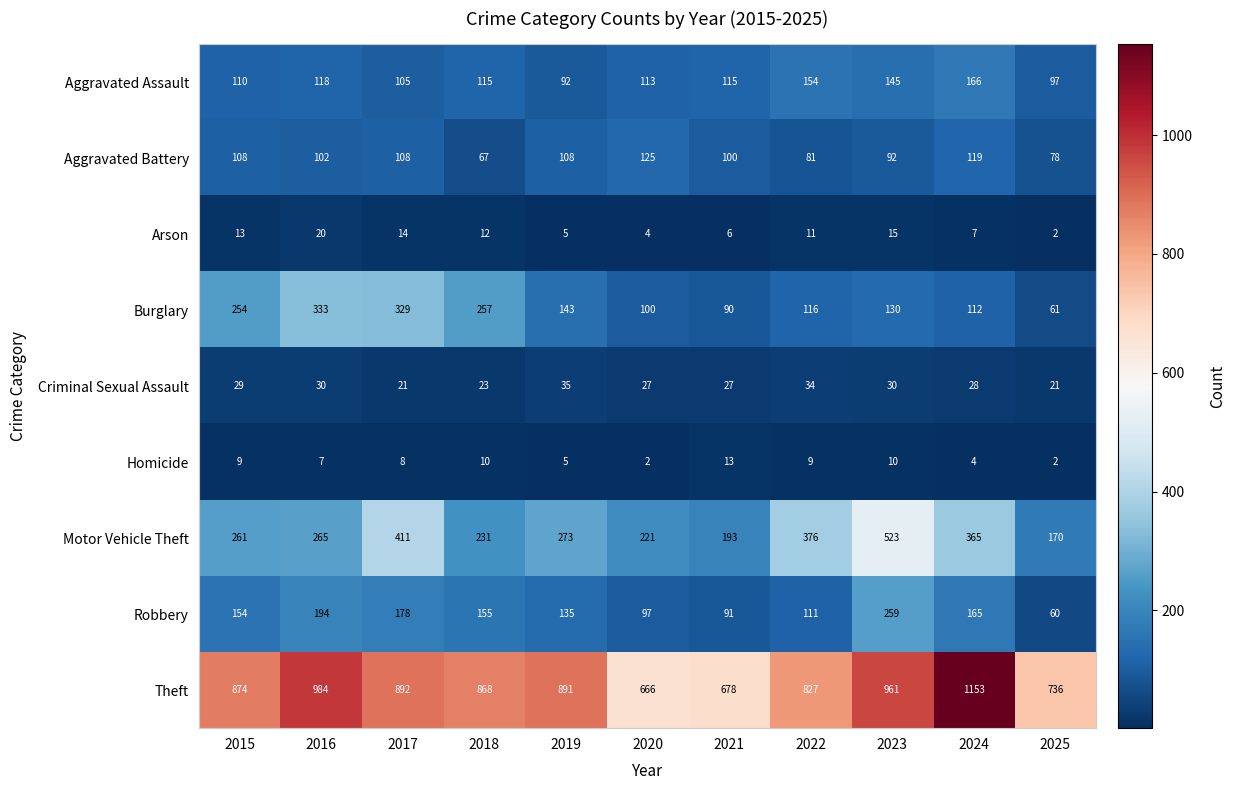

How many categories are shown in the chart?

11